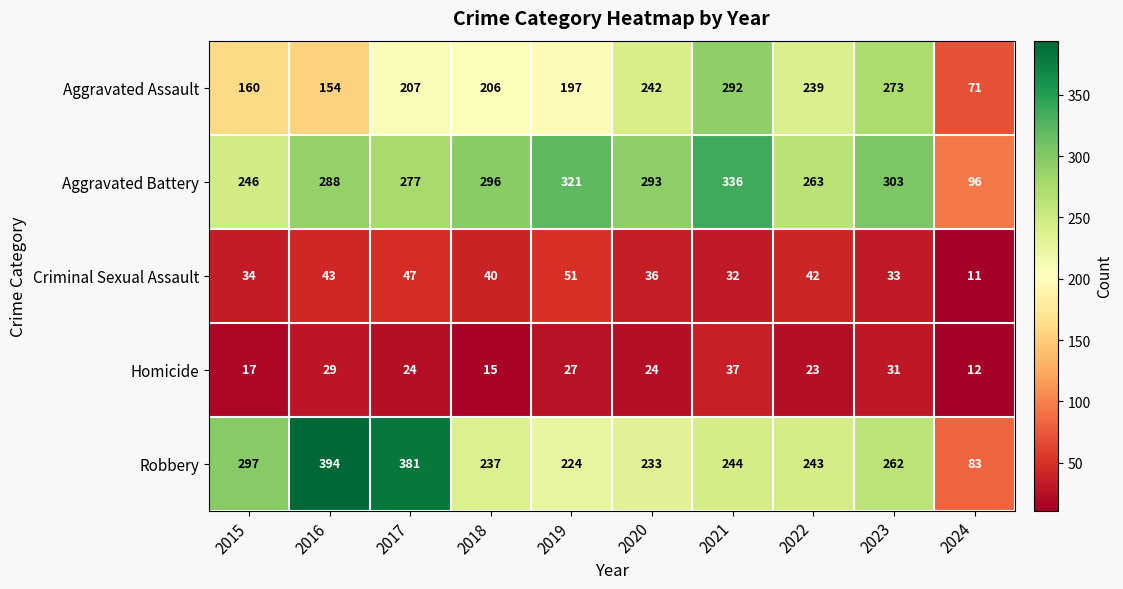

Where does the Criminal Sexual Assault series first go above 40?

2016